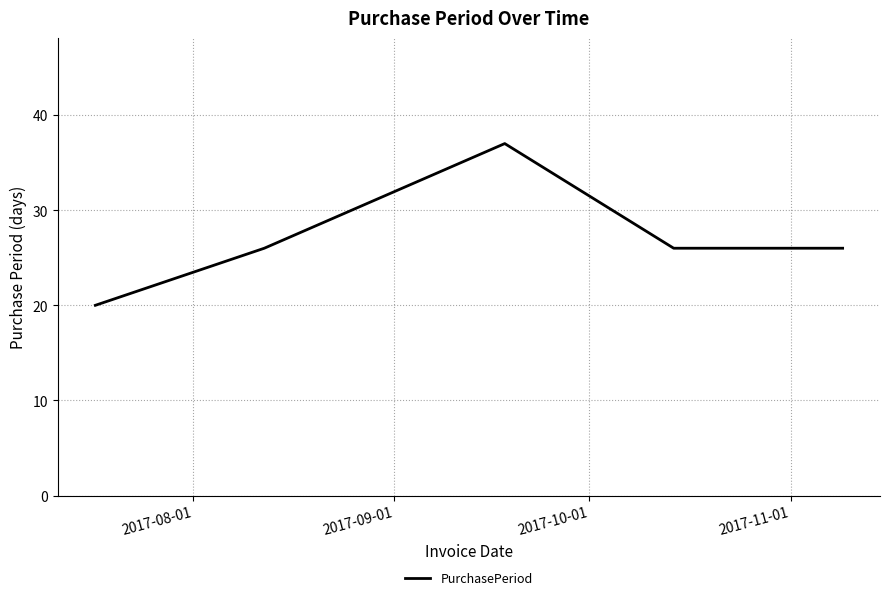

Reading left to right, what are all the values shown in this chart?

20	26	37	26	26